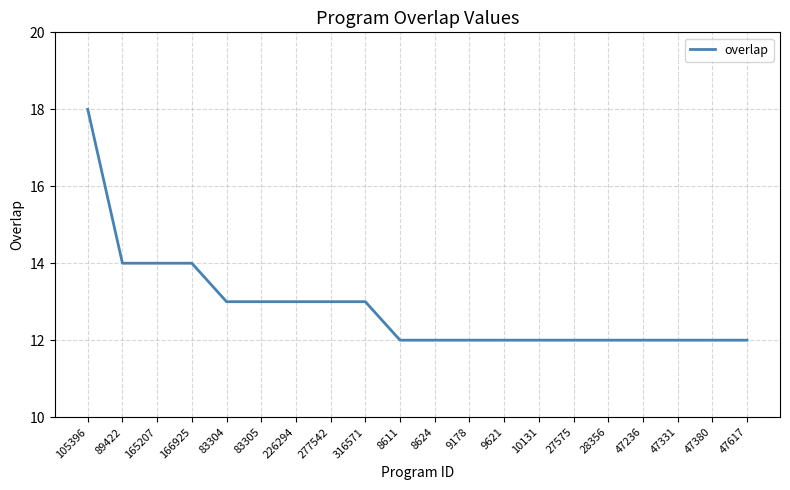

Does the chart display data point markers on the line(s)?

No